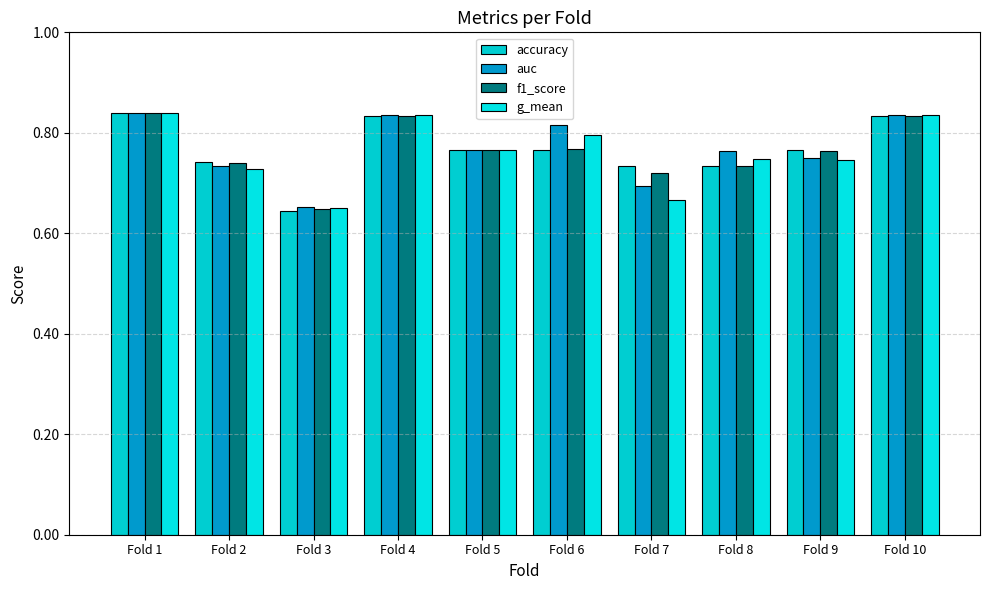

What is the average value of the f1_score series?

0.8